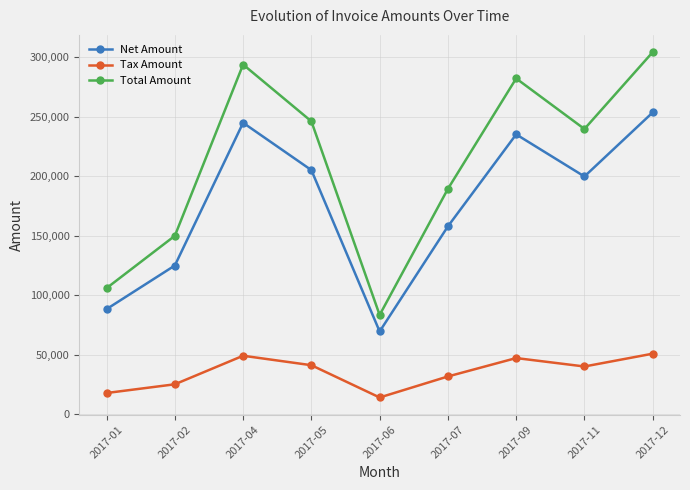

What is the difference between the Net Amount values at 2017-11 and 2017-04?

45154.0